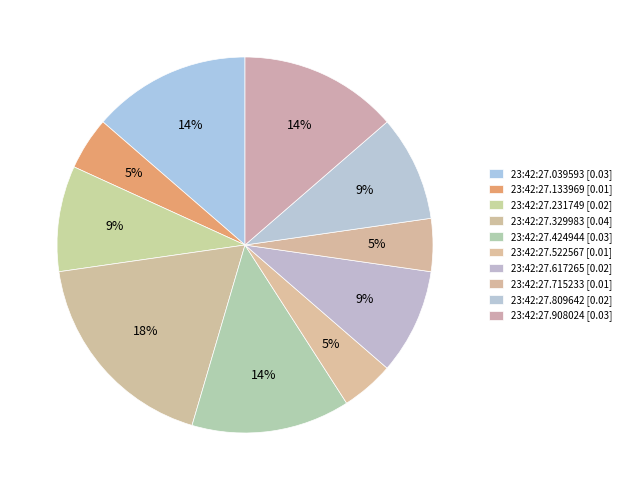

True or false: 23:42:27.424944 accounts for 14% of the total.

True